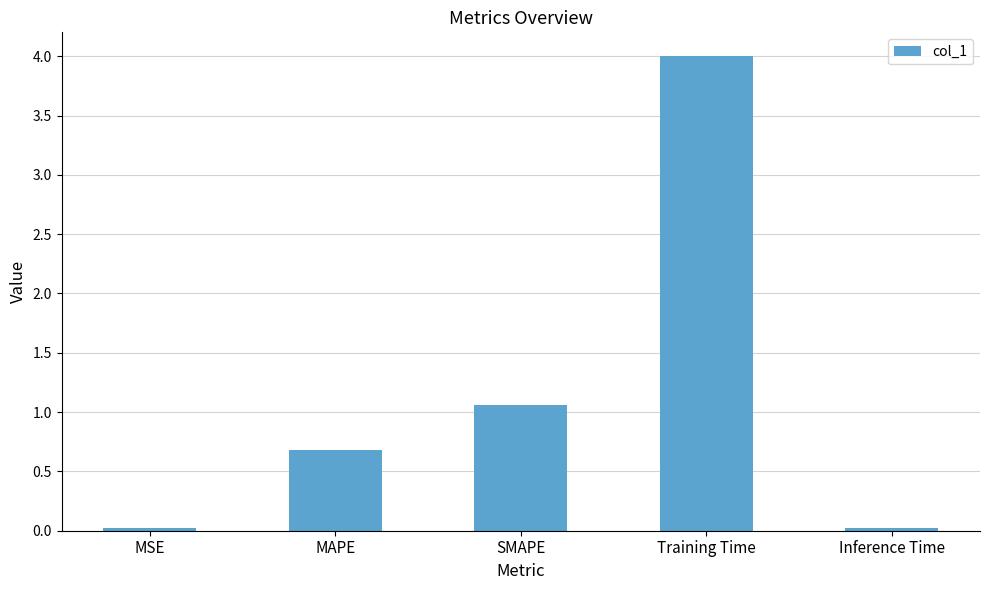

What is the difference between the maximum and minimum values?

4.0